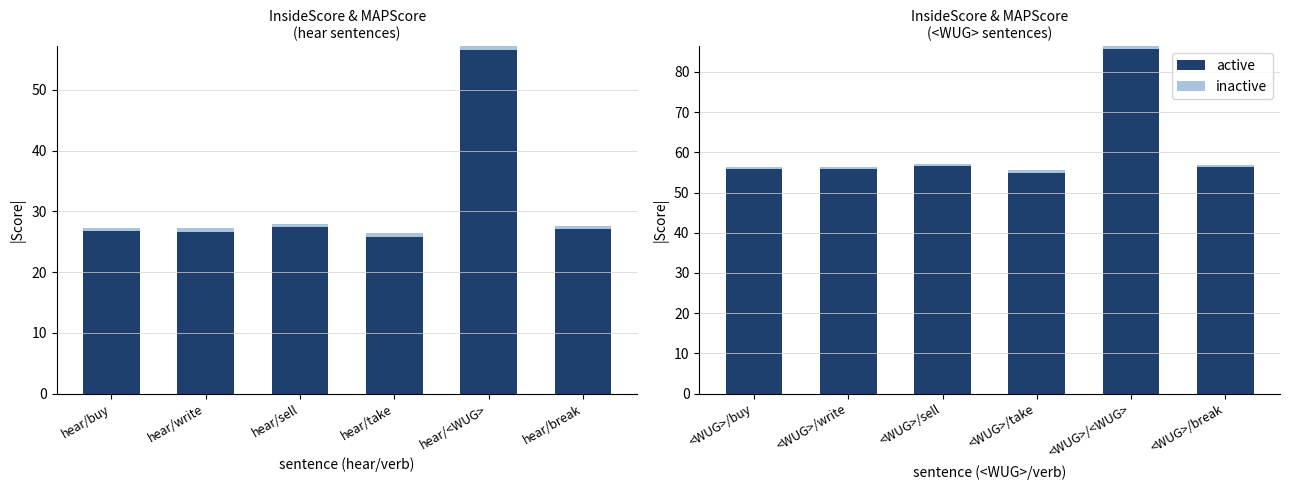

True or false: inactive has a value of -1.3 at <WUG>/take.

False